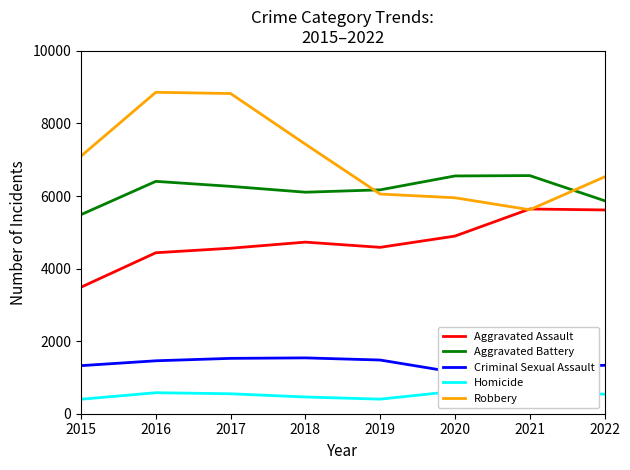

Which series has the largest range (max minus min)?

Robbery